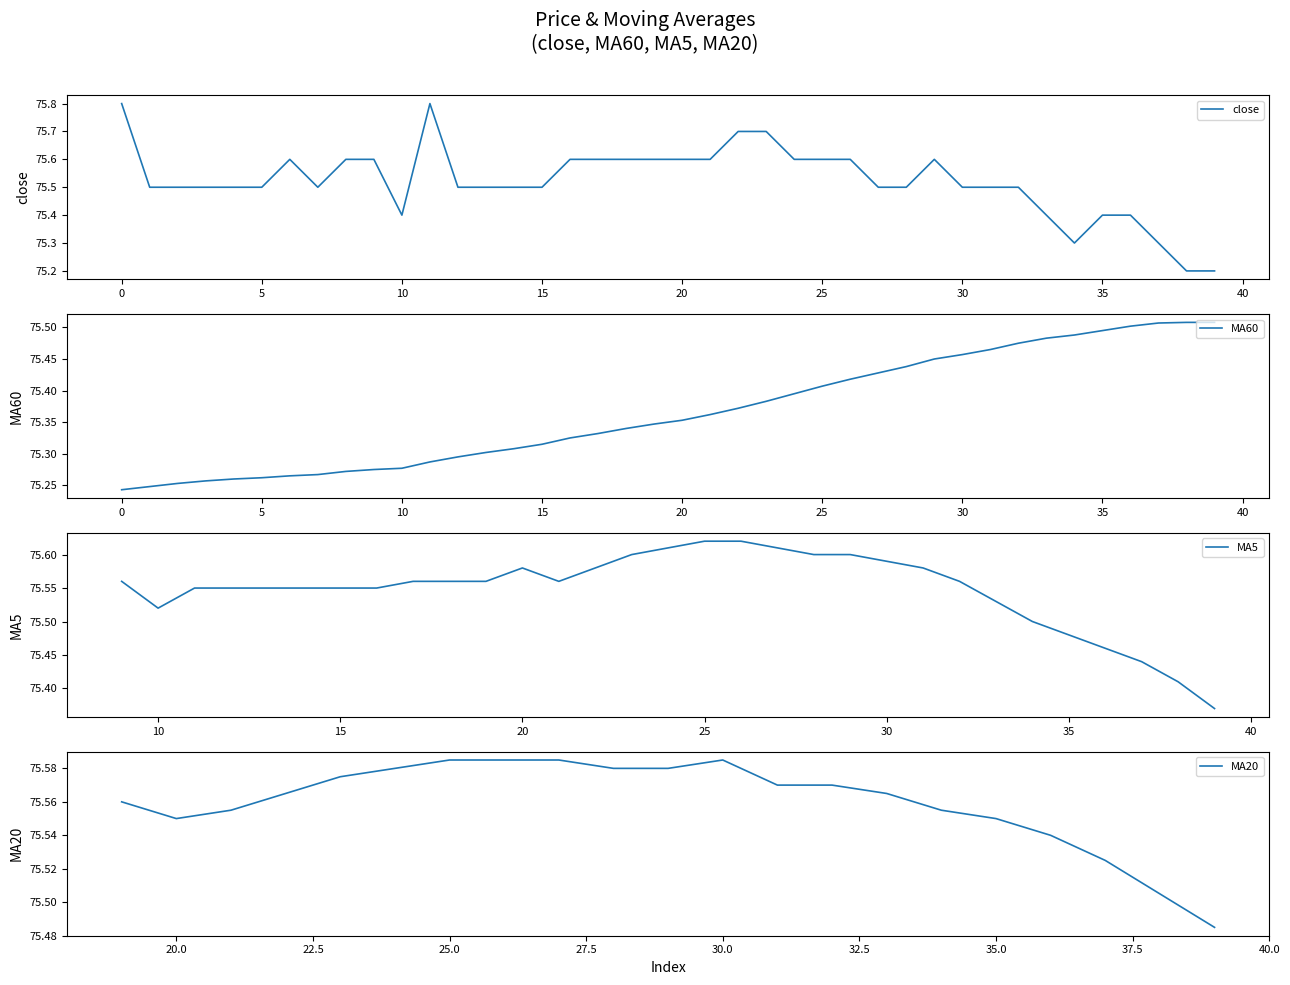

Which series ends up on top after the final intersection of MA5 and close?

MA5